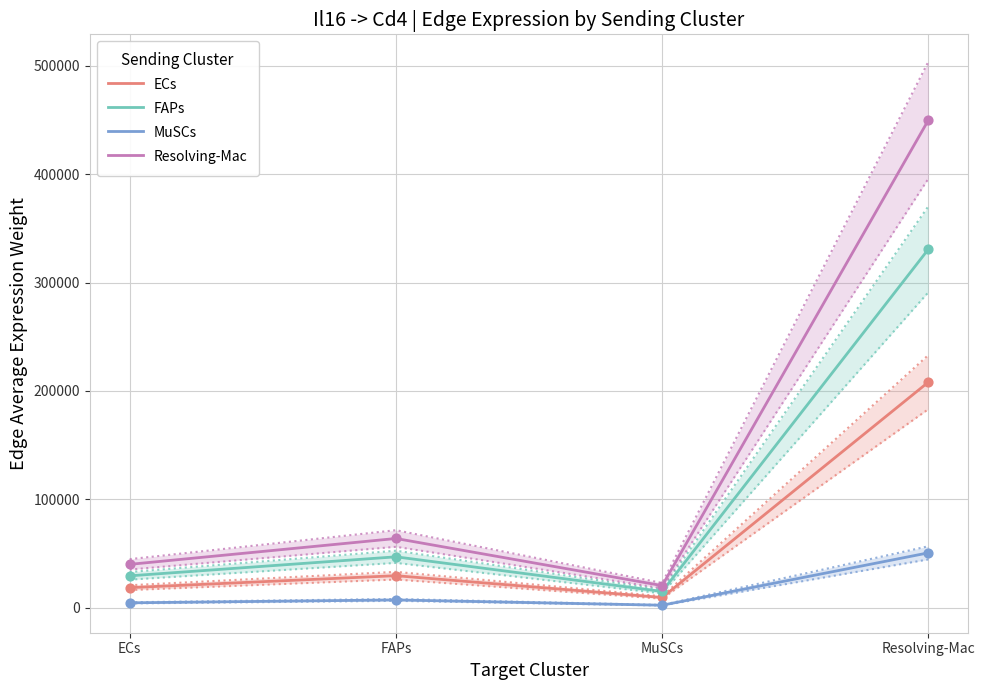

At how many categories does at least one series exceed 122972?

1